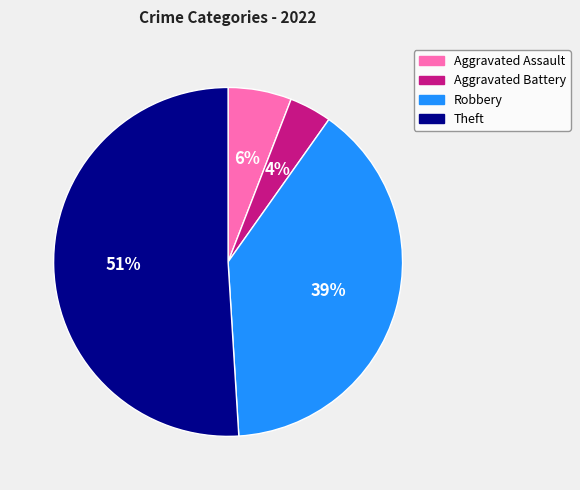

Is the sum of Aggravated Assault and Robbery greater than half?

No